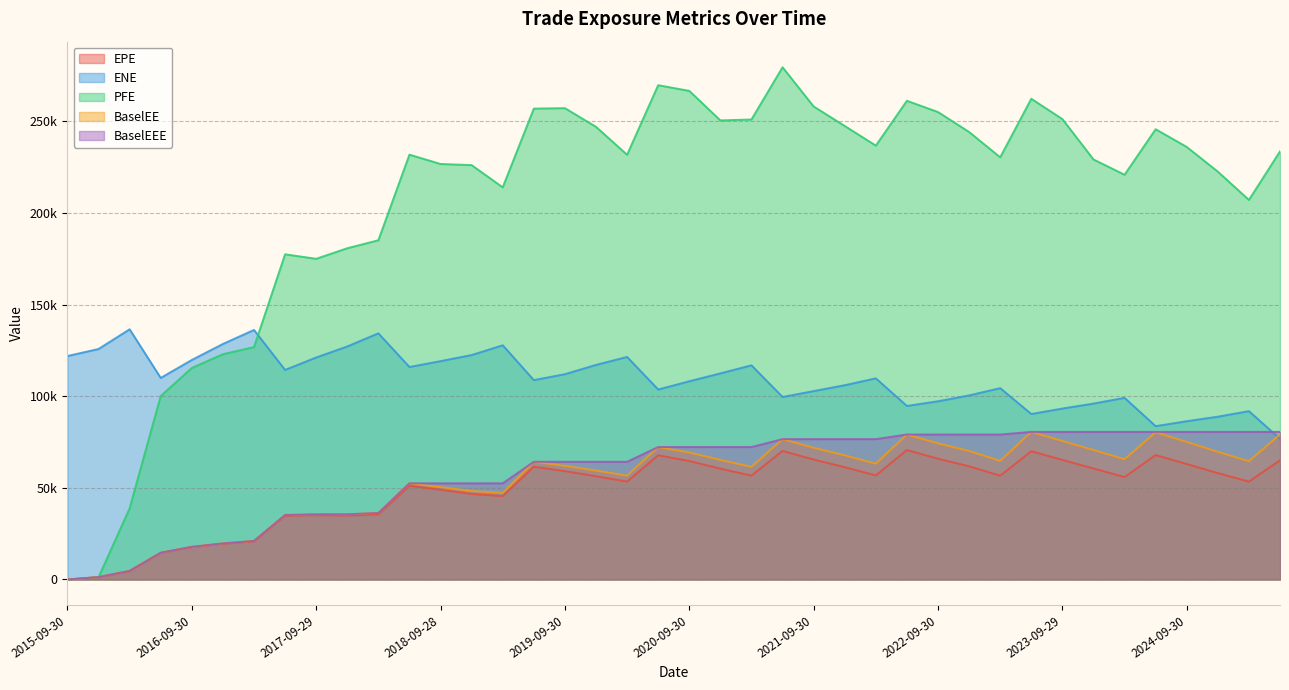

Is the value of BaselEE at 2021-09-30 greater than the value of EPE at 2015-12-31?

Yes